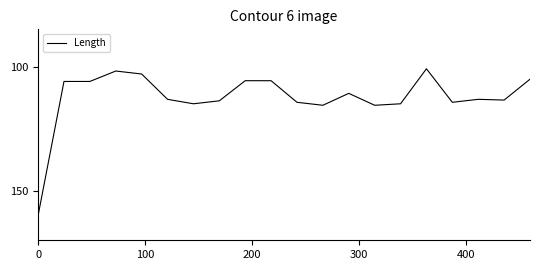

What is the sum of all values?

2248.7